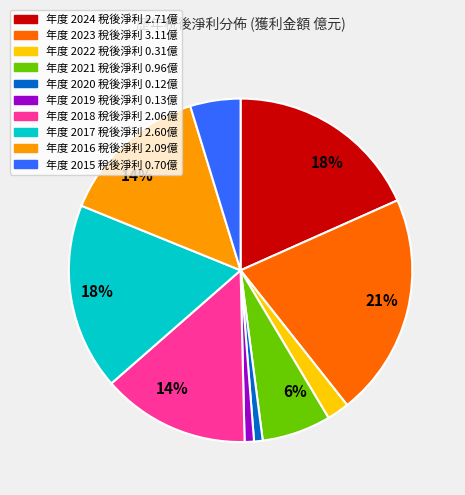

To the nearest percent, what is the difference between the largest and smallest slice percentages?

20%